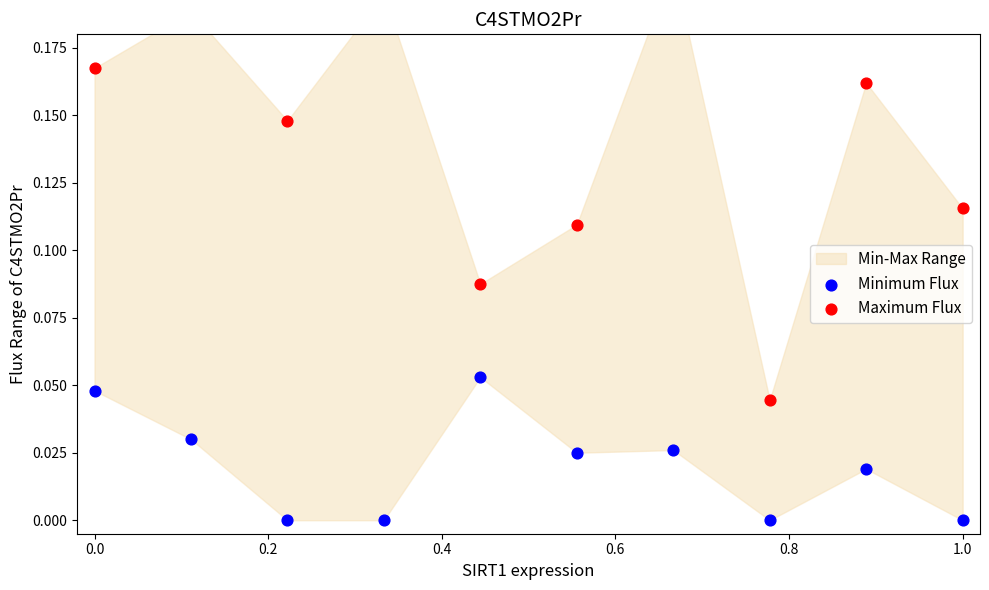

At how many categories does at least one series exceed 0?

10